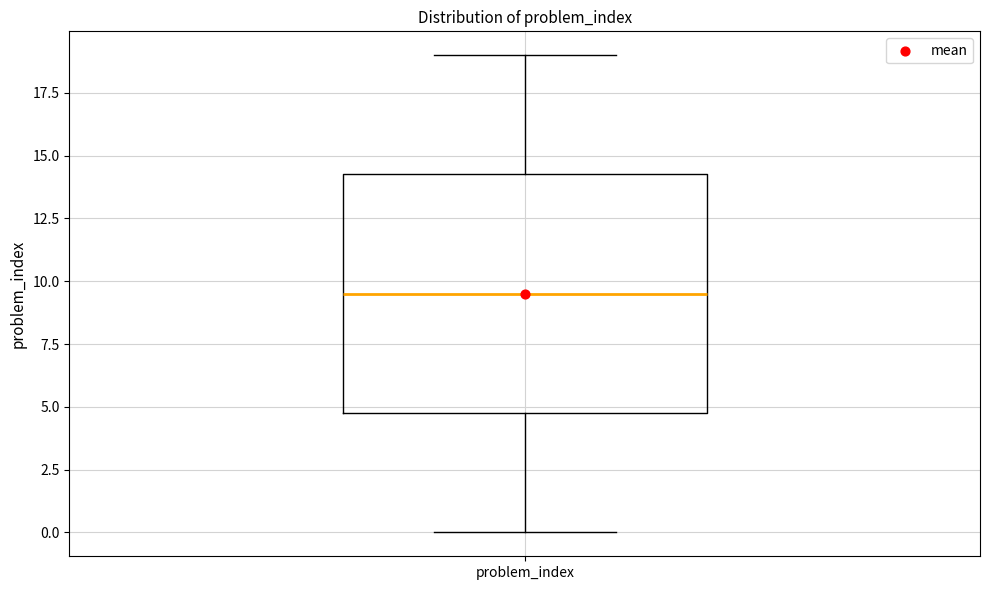

Where does the median line of the box for problem_index sit on the y-axis? The values are not printed on the chart, so give them approximately, as read against the axis.

9.5